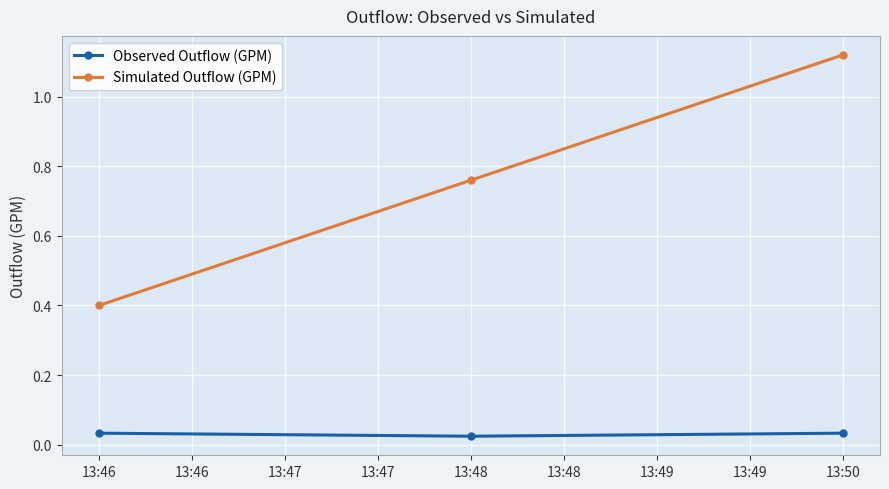

What is the total value across all series at 13:46?

0.4